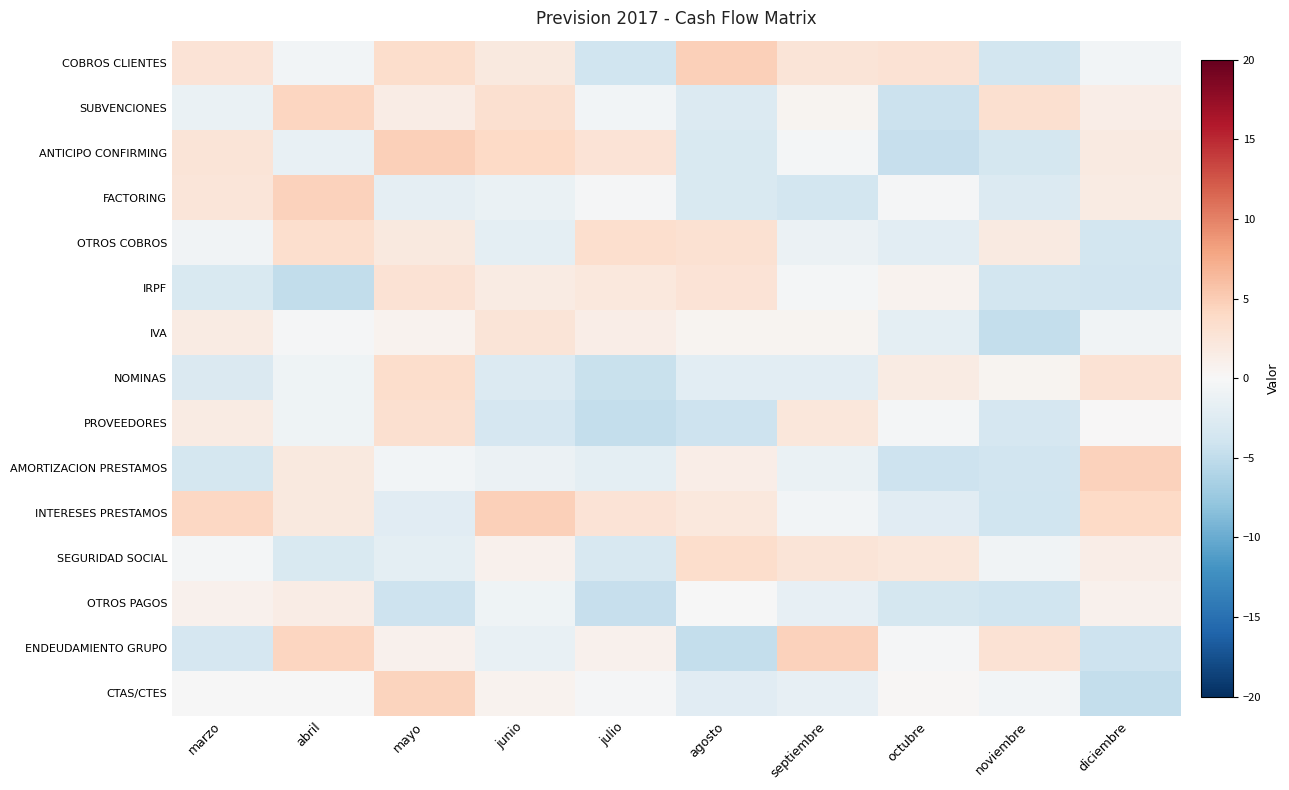

Which series has the largest range (max minus min)?

ENDEUDAMIENTO GRUPO